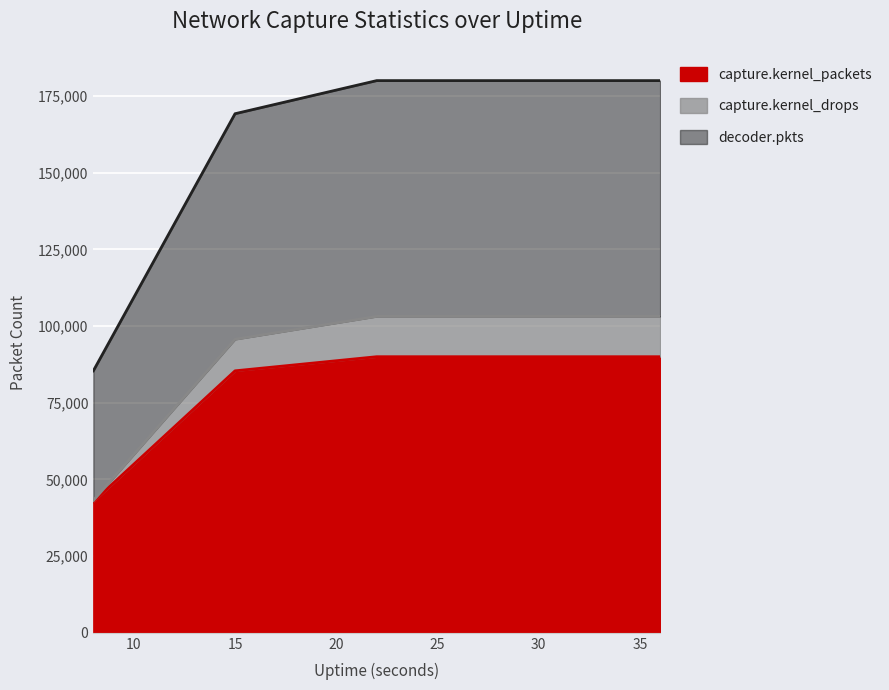

What is the lowest value of the capture.kernel_packets series?

42786